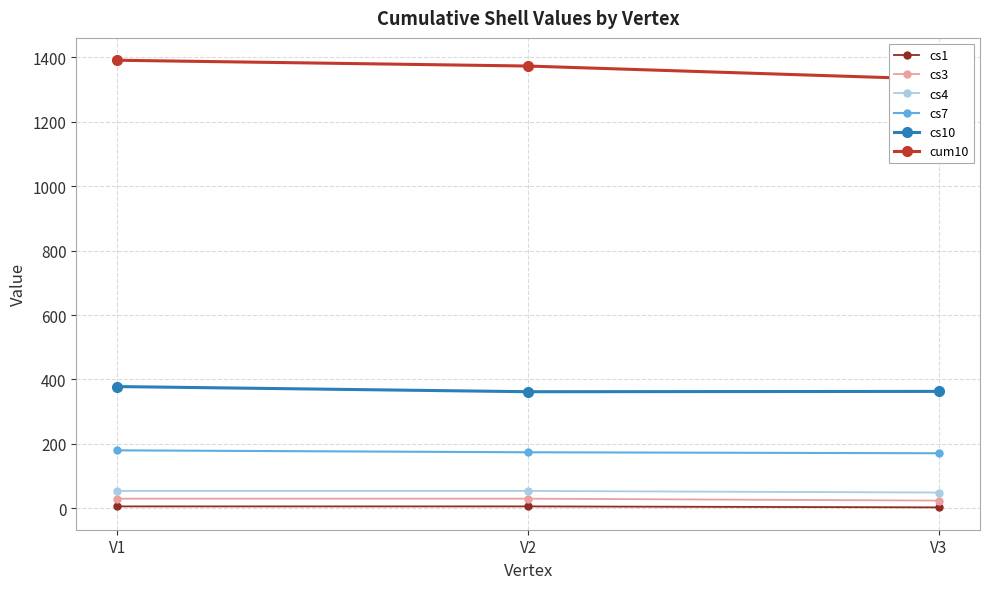

Reading left to right, list all the values displayed in this chart.

cs1: 6	6	3
cs3: 30	30	24
cs4: 54	54	49
cs7: 180	174	171
cs10: 378	362	363
cum10: 1391	1373	1332